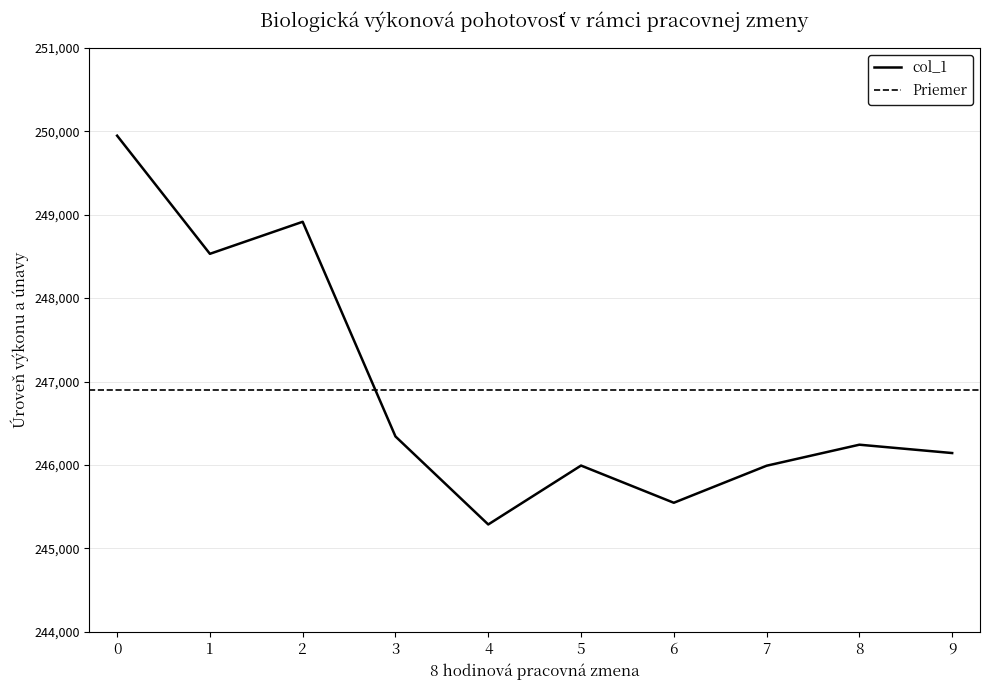

What is the value of the 7th point from the left?

245547